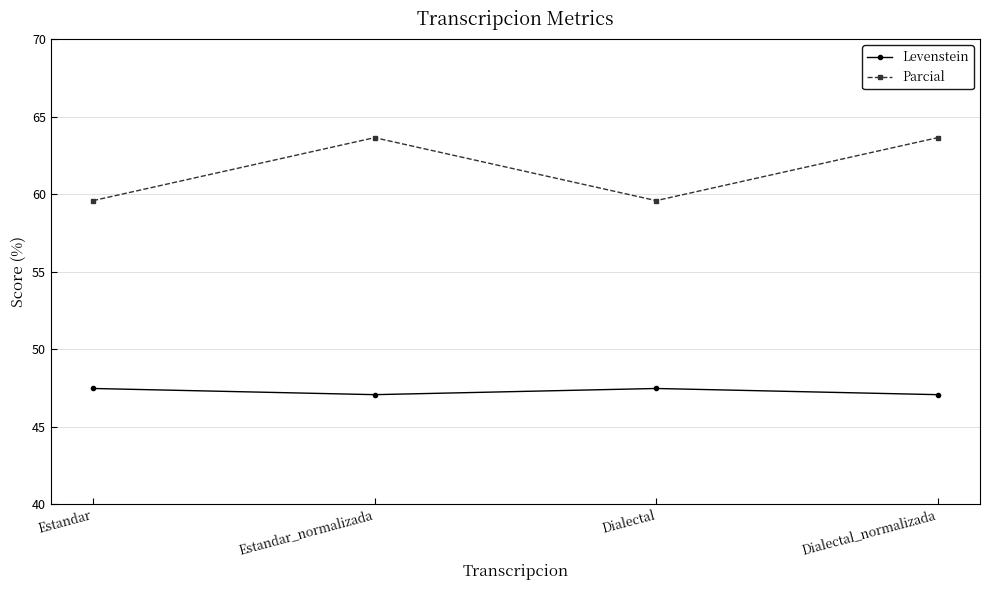

Read the Parcial value at Estandar_normalizada.

63.6